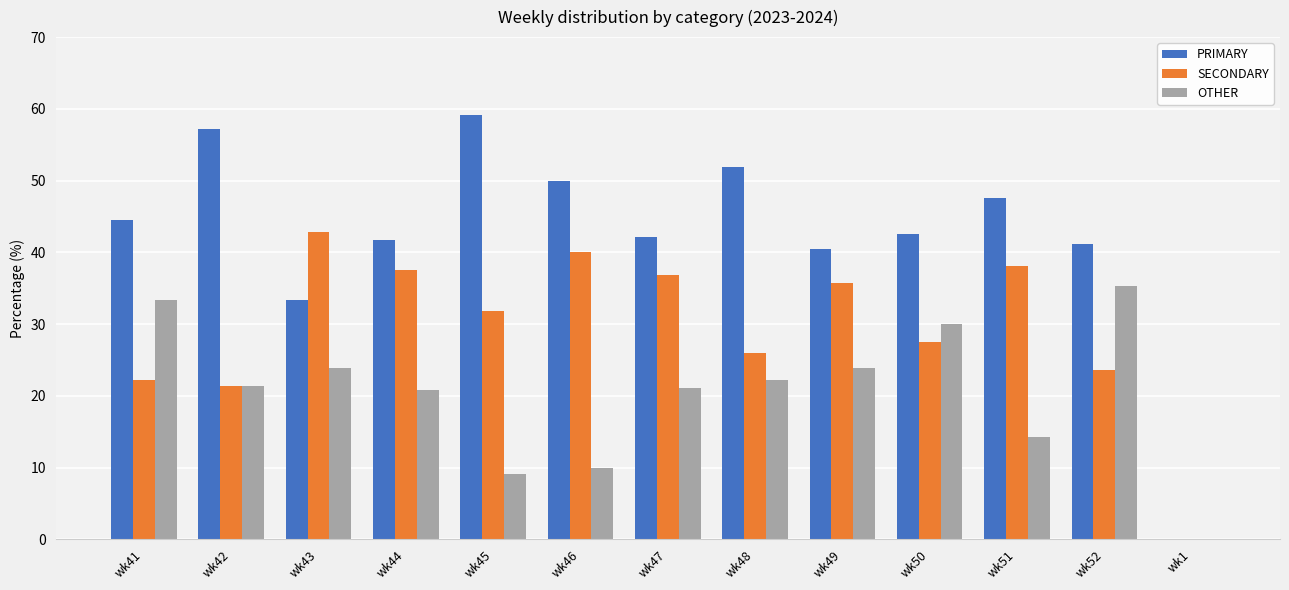

What is the greatest value displayed?

59.1